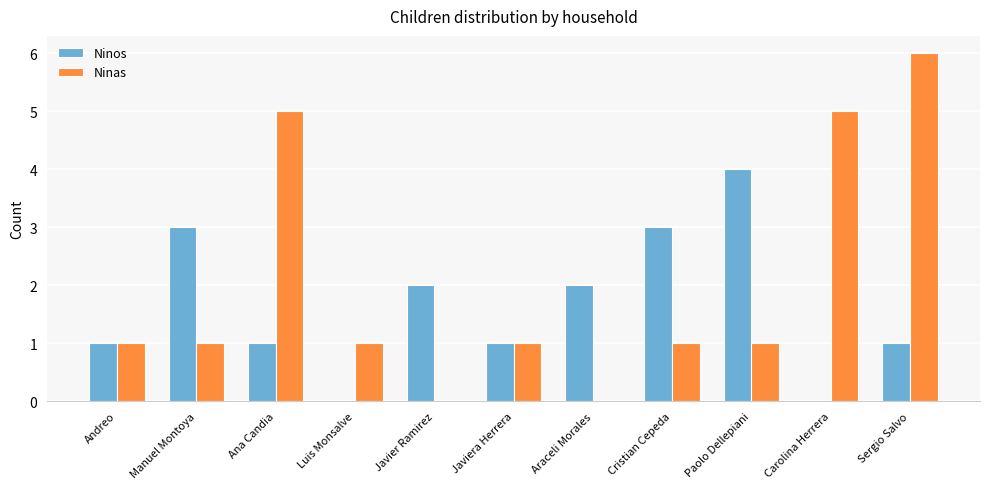

What is the sum of the Ninos values at Javier Ramirez and Manuel Montoya?

5